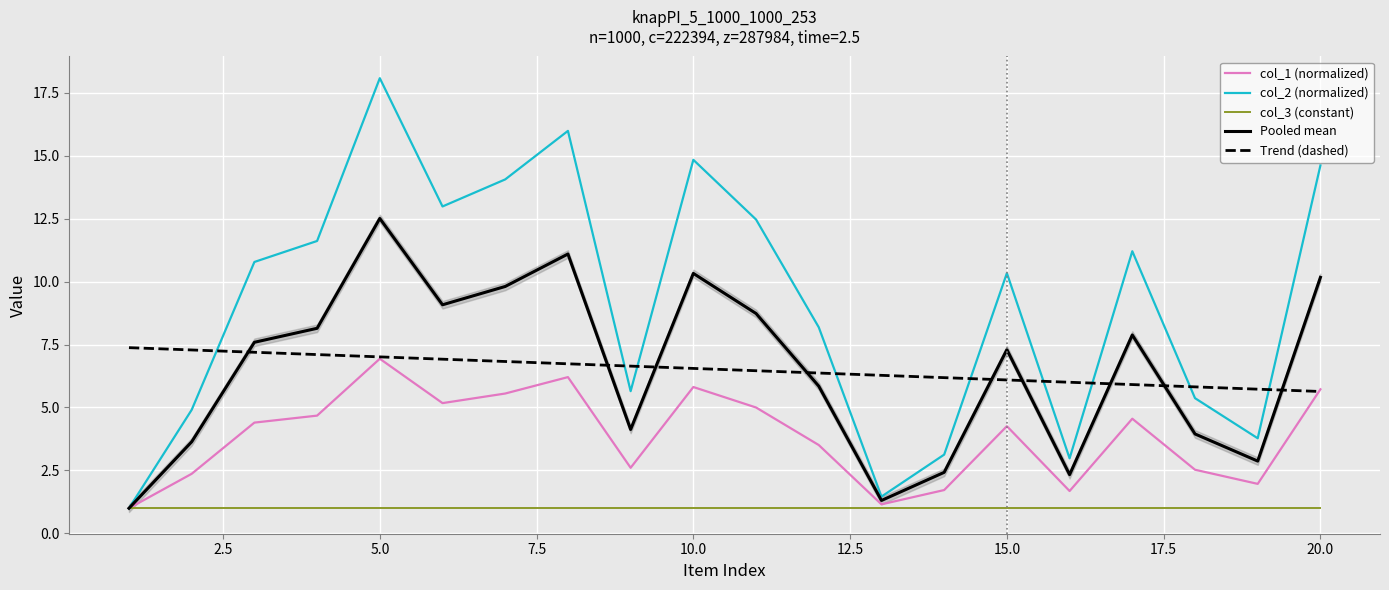

What is the difference between the second highest and minimum values in the Pooled mean series?

10.1